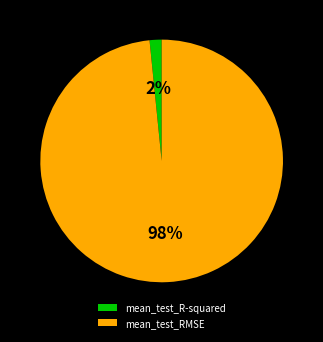

To the nearest percent, what is the average slice percentage?

50%